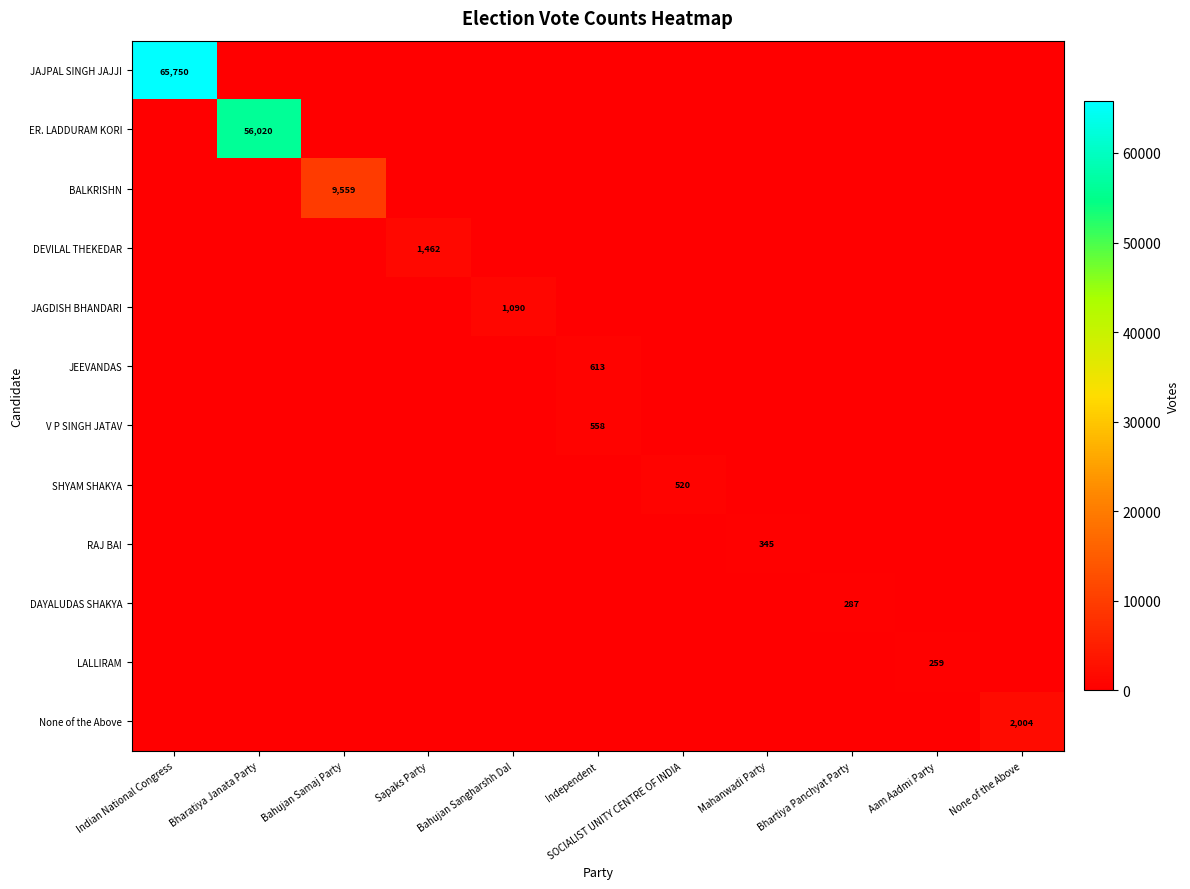

How many data points does each series have?

11